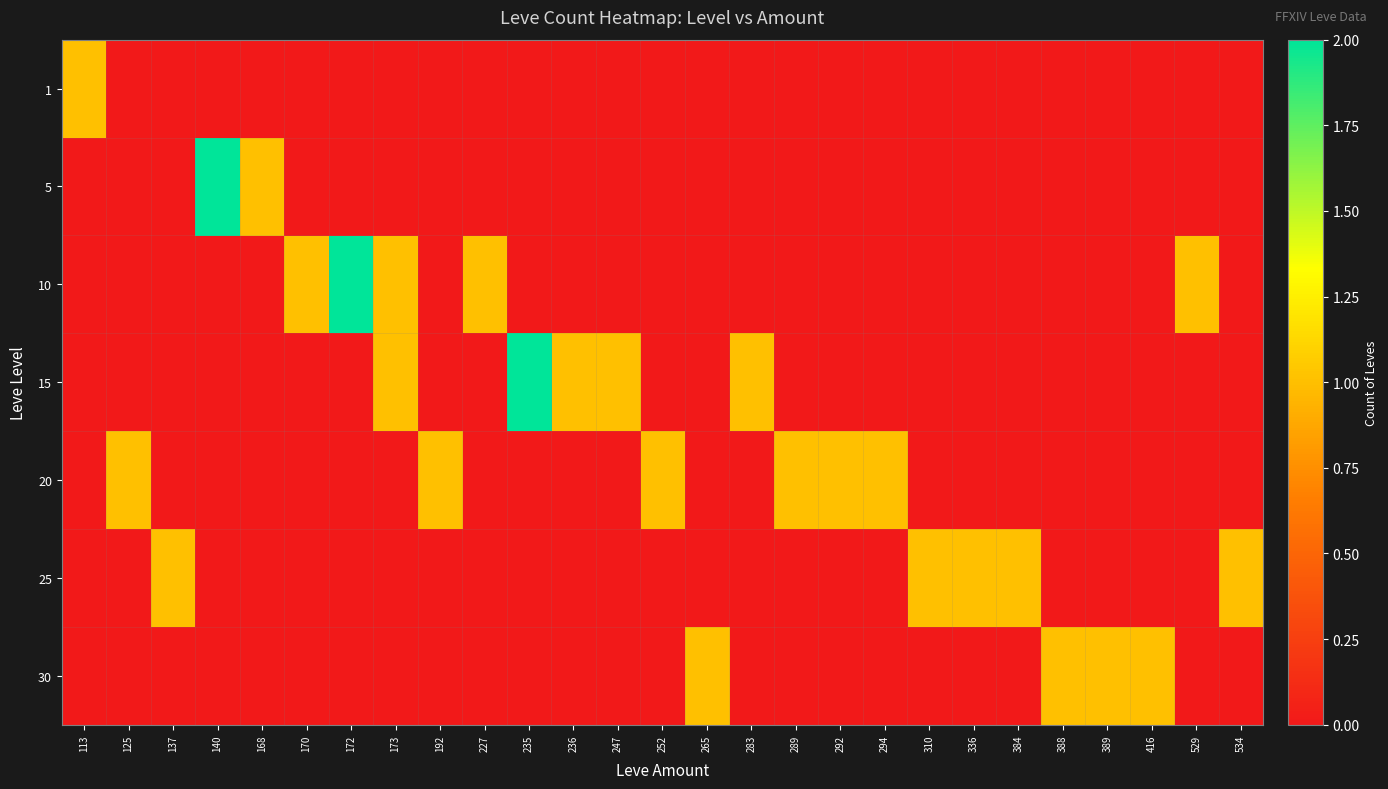

Reading left to right, what are all the values shown in this chart?

1: 113=1	125=0	137=0	140=0	168=0	170=0	172=0	173=0	192=0	227=0	235=0	236=0	247=0	252=0	265=0	283=0	289=0	292=0	294=0	310=0	336=0	384=0	388=0	389=0	416=0	529=0	534=0
5: 113=0	125=0	137=0	140=2	168=1	170=0	172=0	173=0	192=0	227=0	235=0	236=0	247=0	252=0	265=0	283=0	289=0	292=0	294=0	310=0	336=0	384=0	388=0	389=0	416=0	529=0	534=0
10: 113=0	125=0	137=0	140=0	168=0	170=1	172=2	173=1	192=0	227=1	235=0	236=0	247=0	252=0	265=0	283=0	289=0	292=0	294=0	310=0	336=0	384=0	388=0	389=0	416=0	529=1	534=0
15: 113=0	125=0	137=0	140=0	168=0	170=0	172=0	173=1	192=0	227=0	235=2	236=1	247=1	252=0	265=0	283=1	289=0	292=0	294=0	310=0	336=0	384=0	388=0	389=0	416=0	529=0	534=0
20: 113=0	125=1	137=0	140=0	168=0	170=0	172=0	173=0	192=1	227=0	235=0	236=0	247=0	252=1	265=0	283=0	289=1	292=1	294=1	310=0	336=0	384=0	388=0	389=0	416=0	529=0	534=0
25: 113=0	125=0	137=1	140=0	168=0	170=0	172=0	173=0	192=0	227=0	235=0	236=0	247=0	252=0	265=0	283=0	289=0	292=0	294=0	310=1	336=1	384=1	388=0	389=0	416=0	529=0	534=1
30: 113=0	125=0	137=0	140=0	168=0	170=0	172=0	173=0	192=0	227=0	235=0	236=0	247=0	252=0	265=1	283=0	289=0	292=0	294=0	310=0	336=0	384=0	388=1	389=1	416=1	529=0	534=0